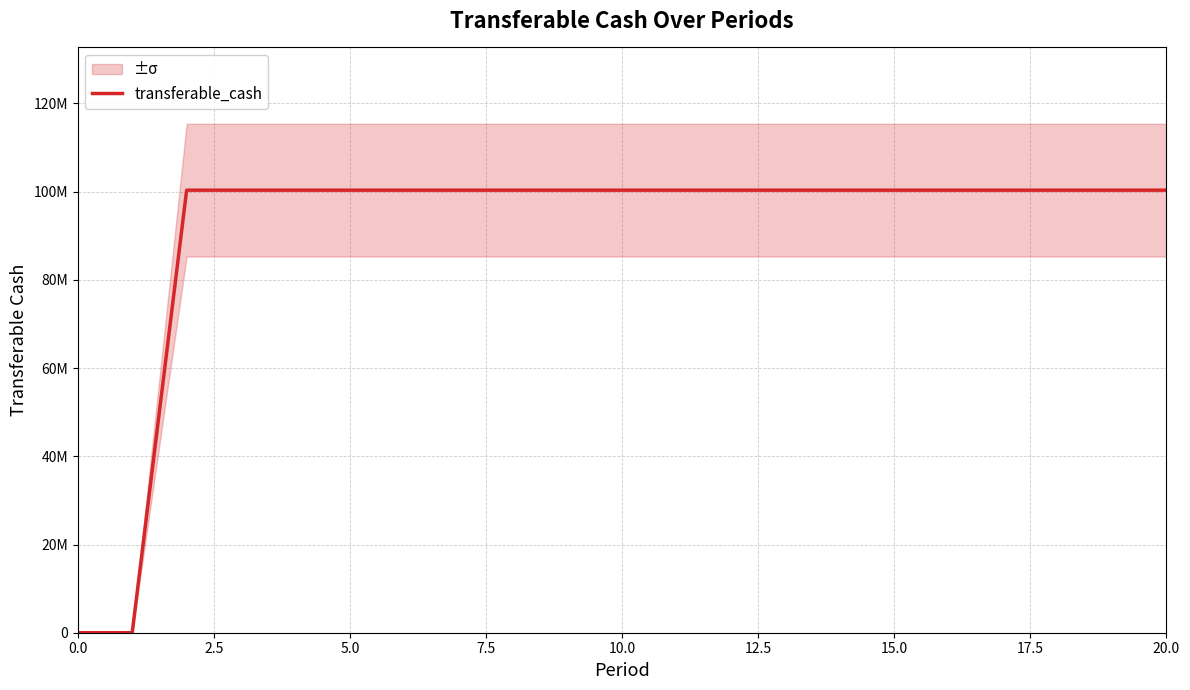

How many data points does each series have?

21